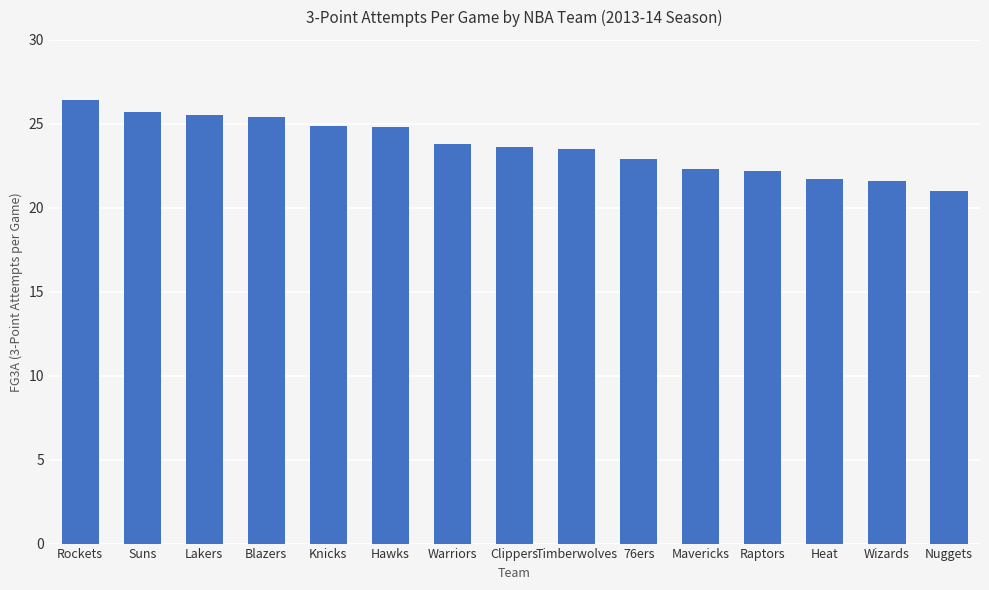

How many categories are shown in the chart?

15